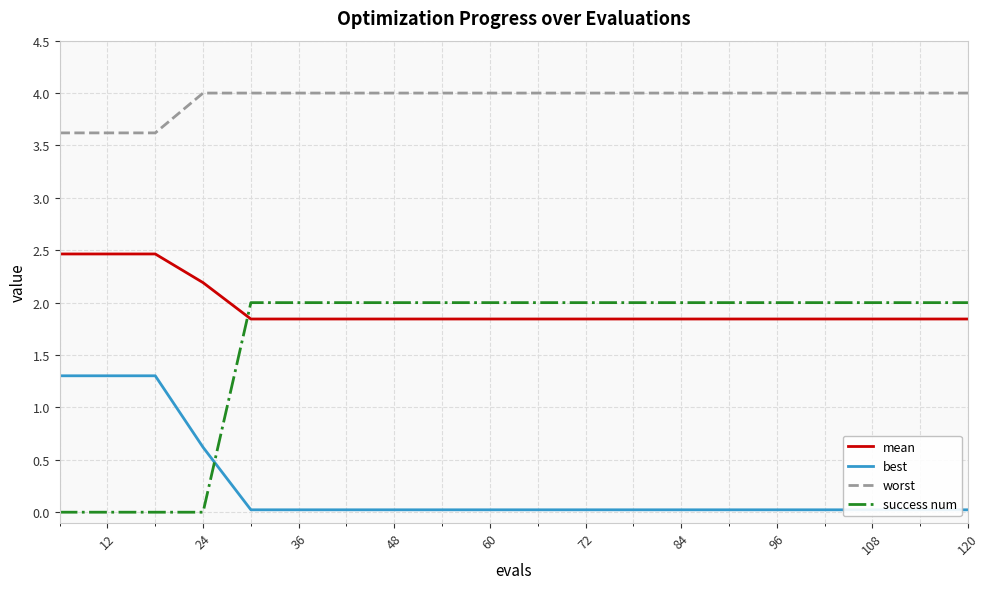

Is it true that mean equals 2.5 at 12?

True